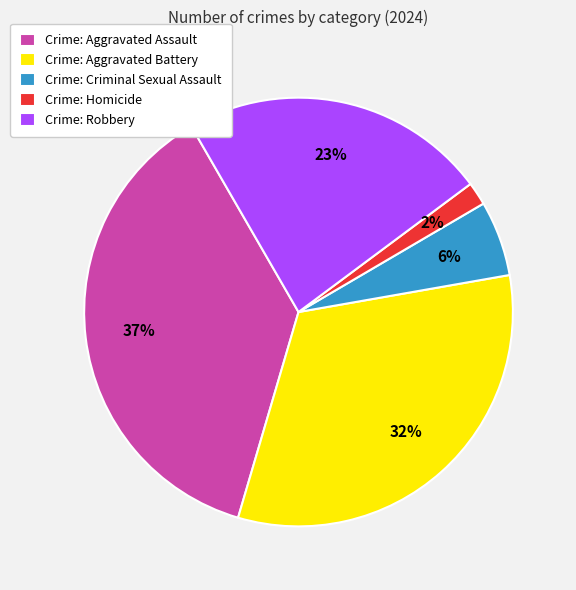

Between Crime: Homicide and Crime: Criminal Sexual Assault, which is larger?

Crime: Criminal Sexual Assault